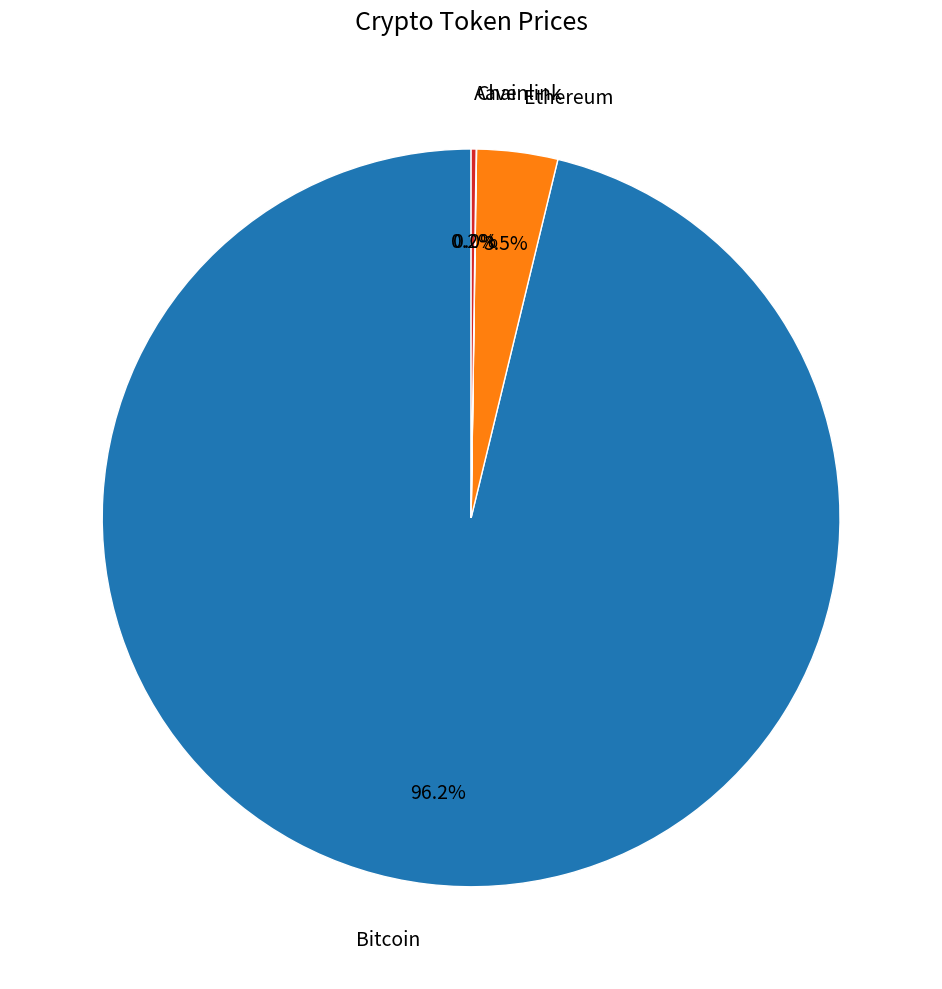

What is the largest slice in the pie chart?

Bitcoin